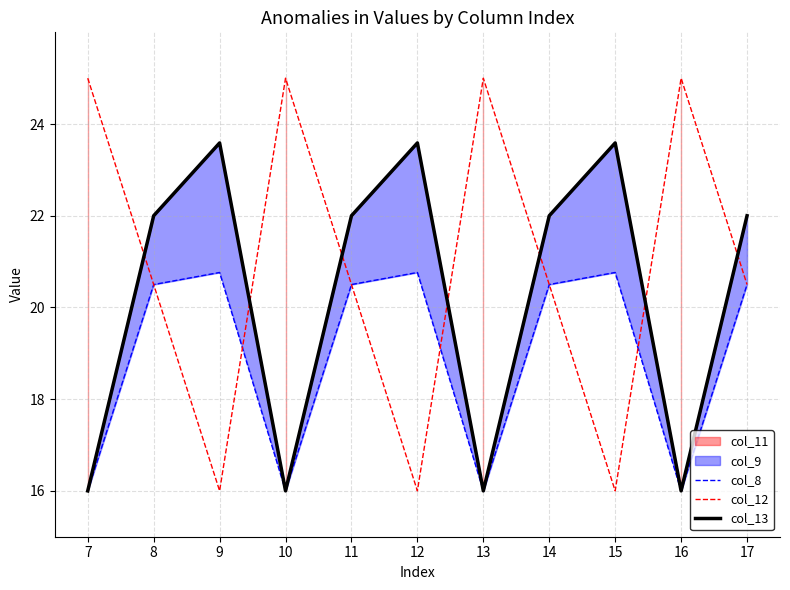

List the labels in order of col_13 value, smallest first.

7, 10, 13, 16, 8, 11, 14, 17, 9, 12, 15